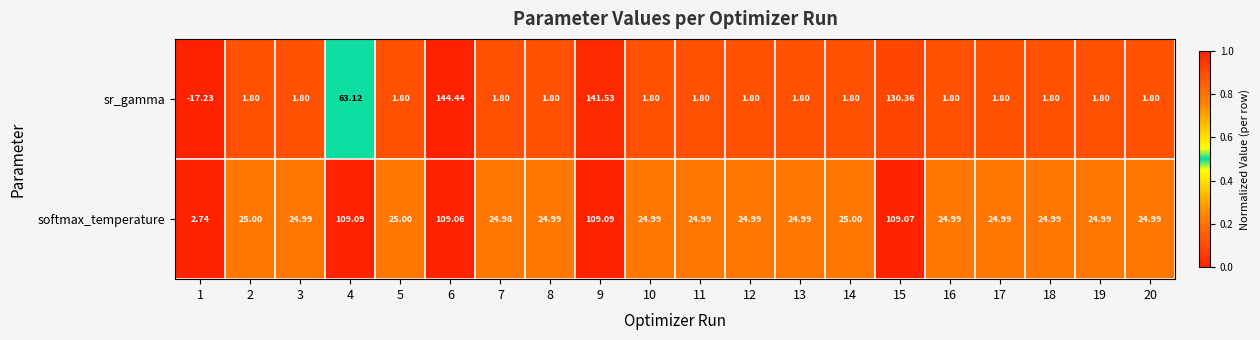

Rank the series by their maximum value, from highest to lowest.

sr_gamma, softmax_temperature